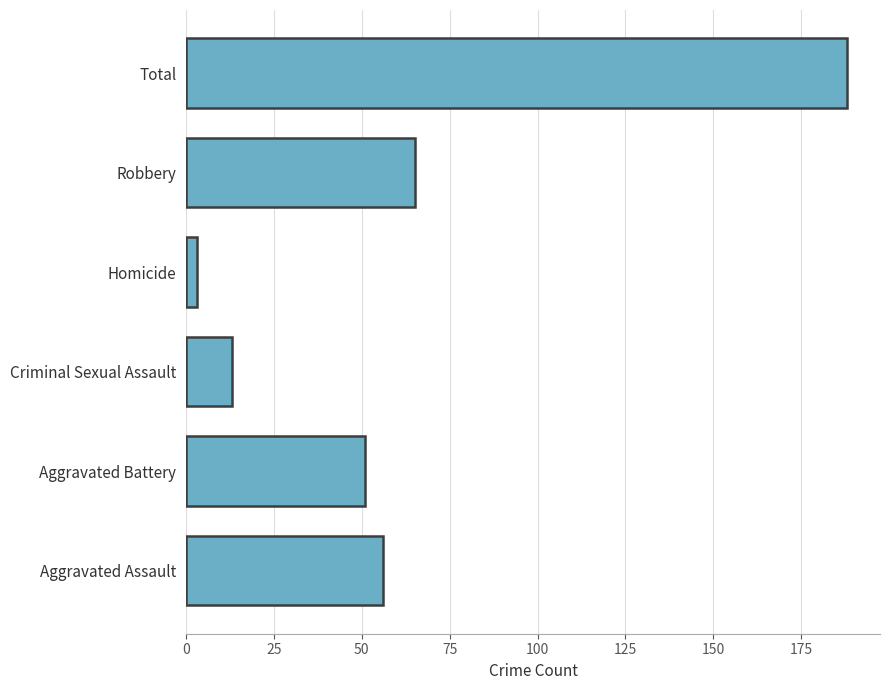

What is the difference between the second highest and second lowest values?

52